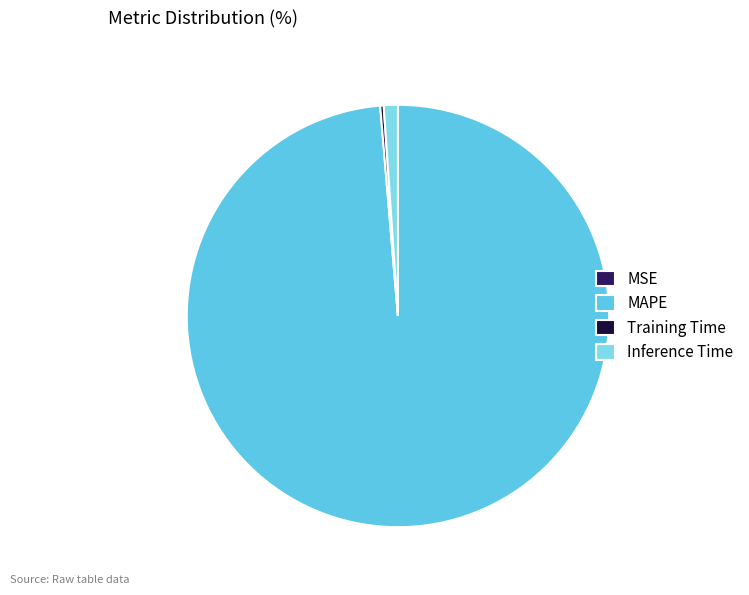

Is the sum of MAPE and Inference Time greater than half?

Yes